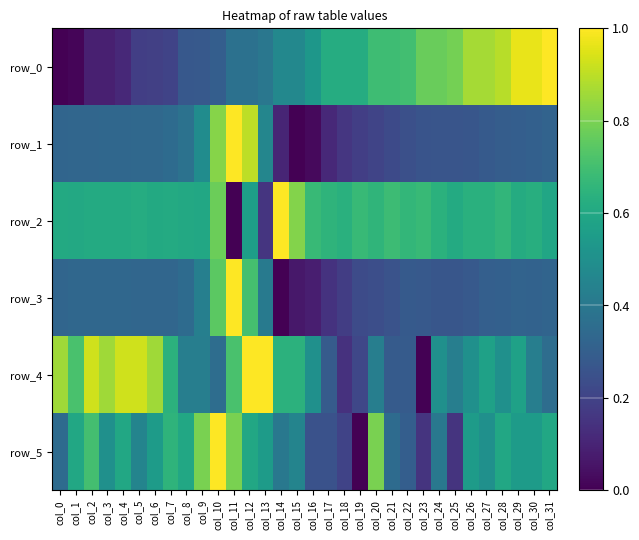

Rank the series at col_28 from lowest to highest value.

row_1, row_3, row_4, row_5, row_2, row_0